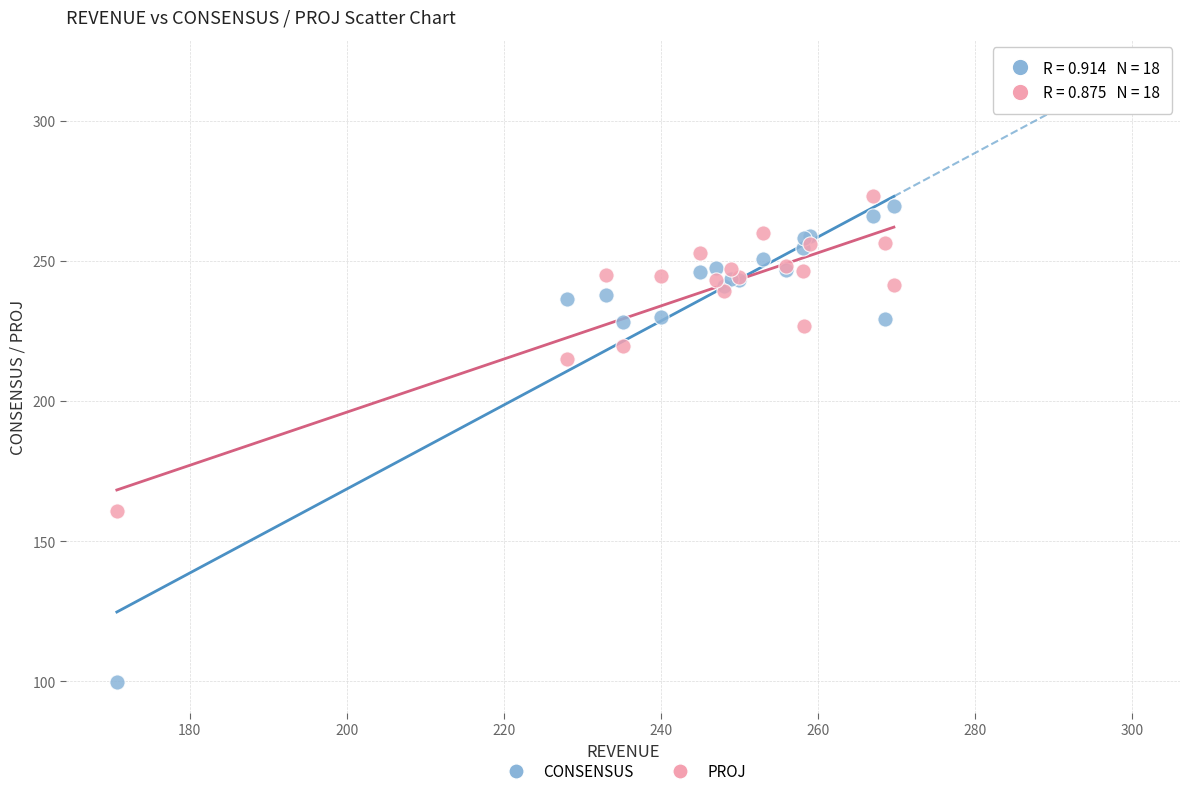

Across all series, what Y value is closest to 186?

160.7